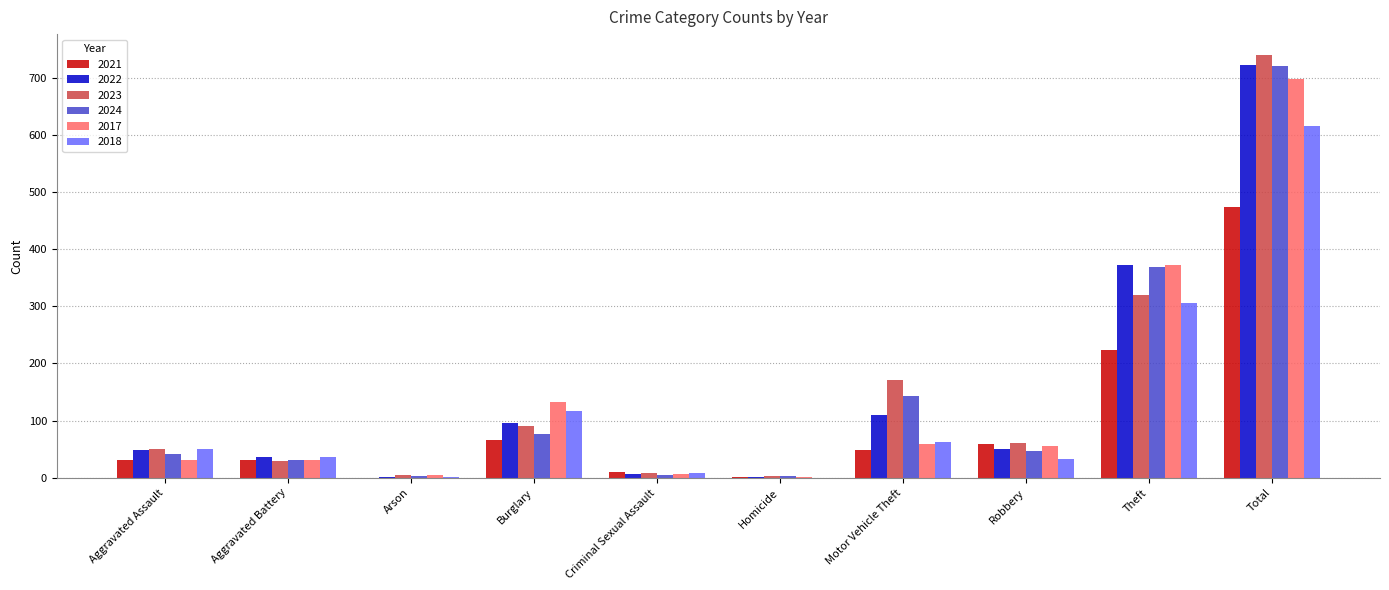

What are all the series names shown in the legend?

2021, 2022, 2023, 2024, 2017, 2018